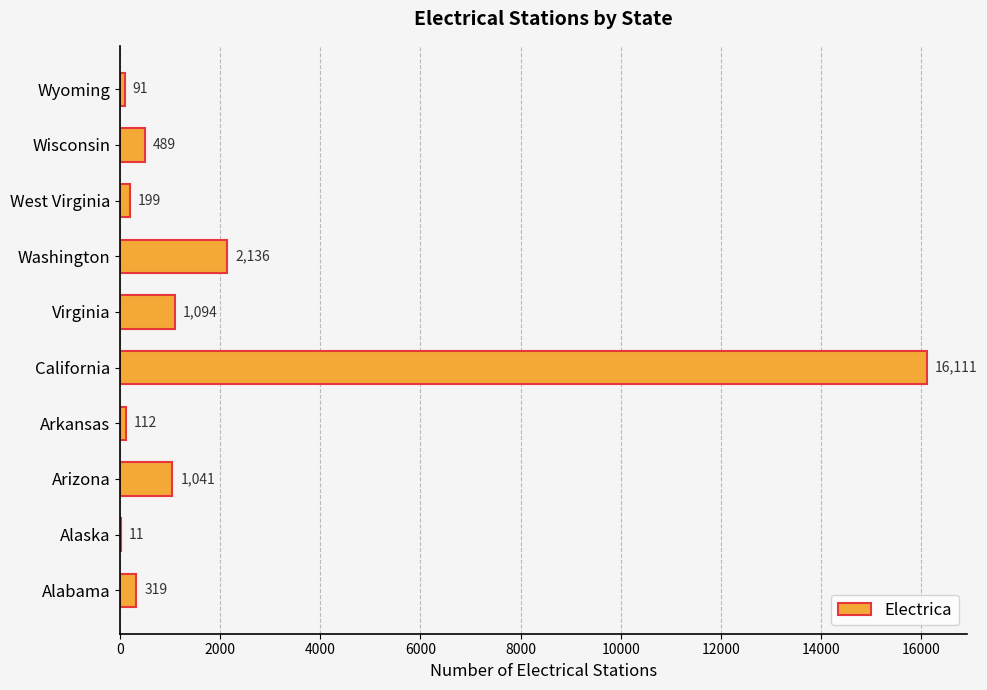

Are the bars horizontal?

Yes